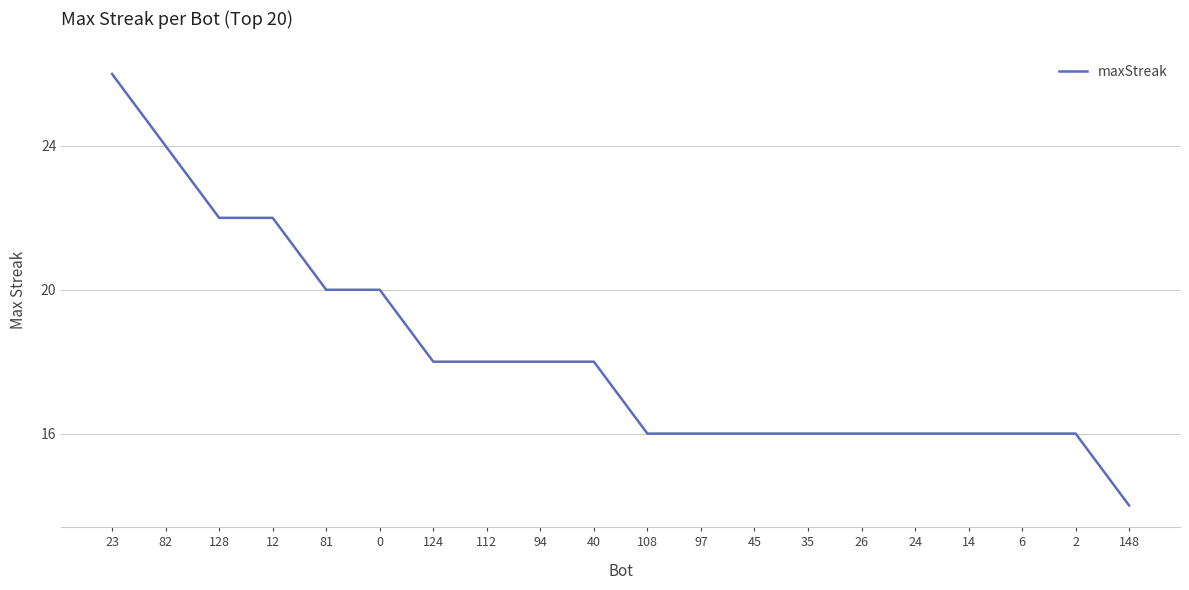

The chart shows a value of 7 at 0. True or false?

False